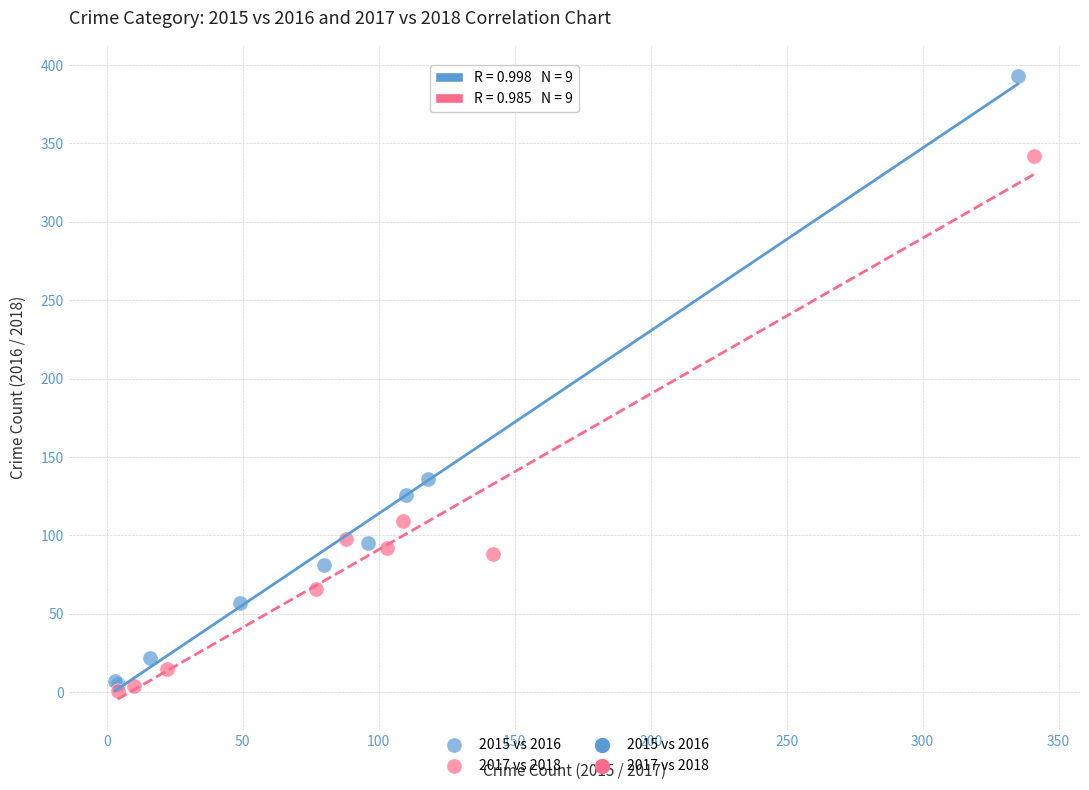

Which series has the widest spread of Y values?

2015 vs 2016